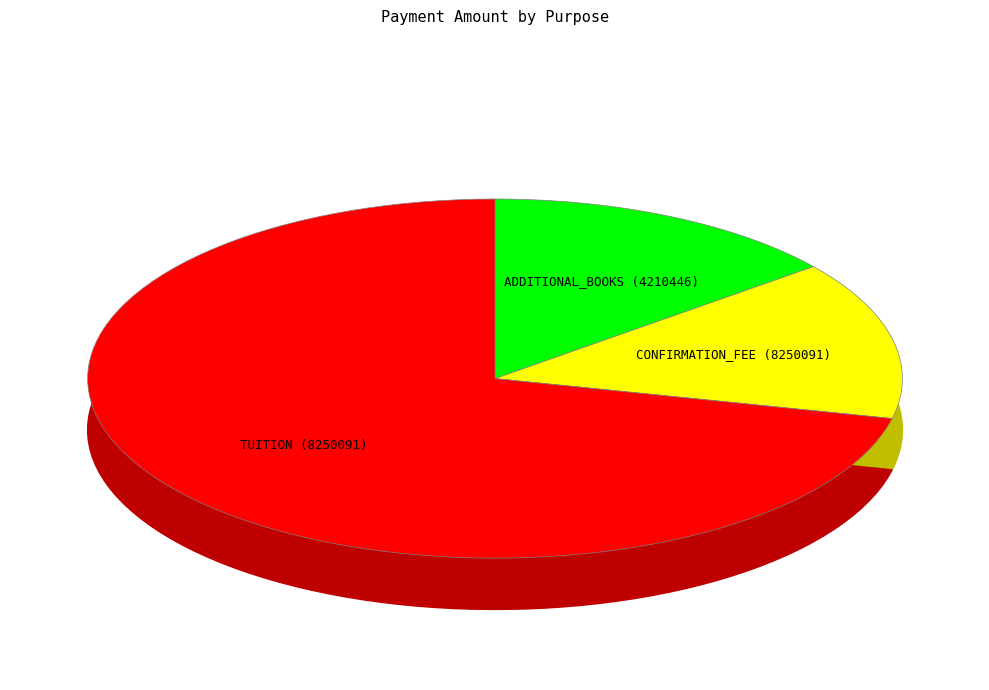

To the nearest percent, what percentage of the pie is CONFIRMATION_FEE (8250091)?

14%